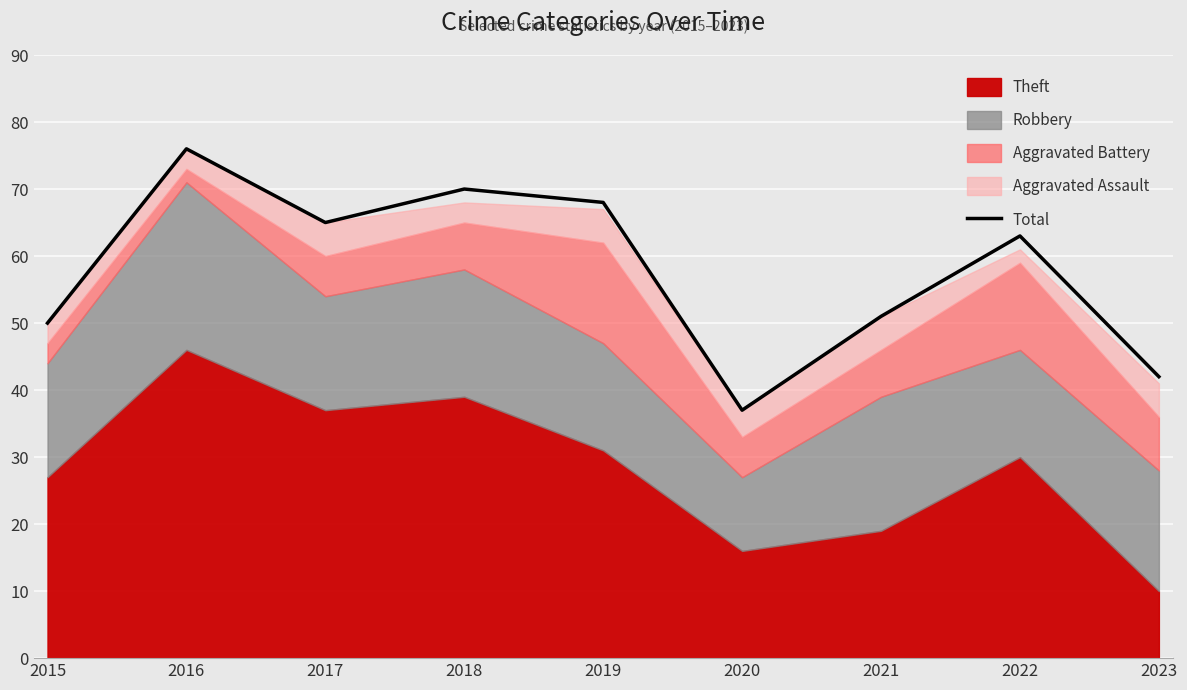

What is the sum of the values at 2016 and 2021?

127